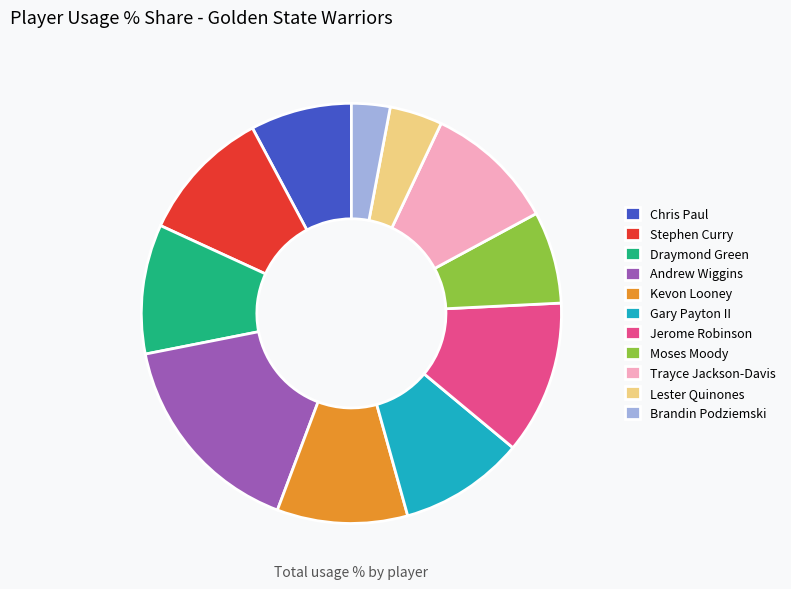

Is it true that Kevon Looney is 1% of the pie?

False